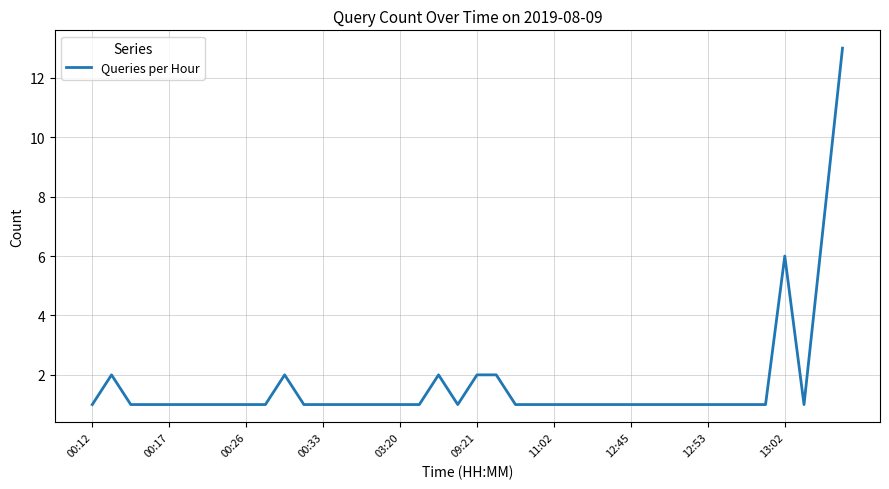

What is the greatest value displayed?

13